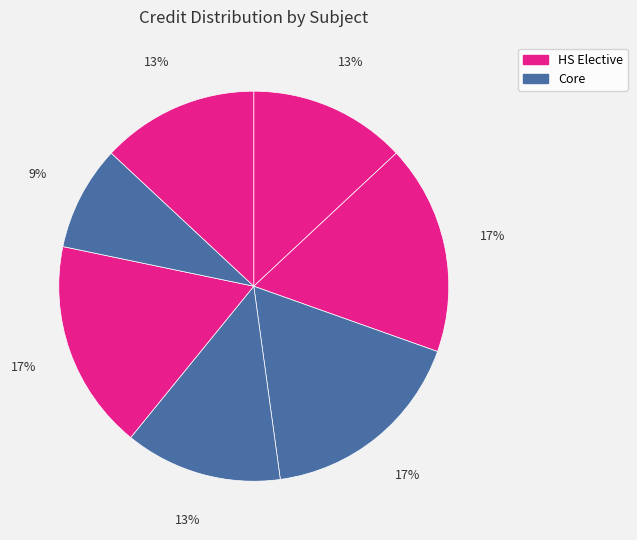

How many slices are in this pie chart?

7